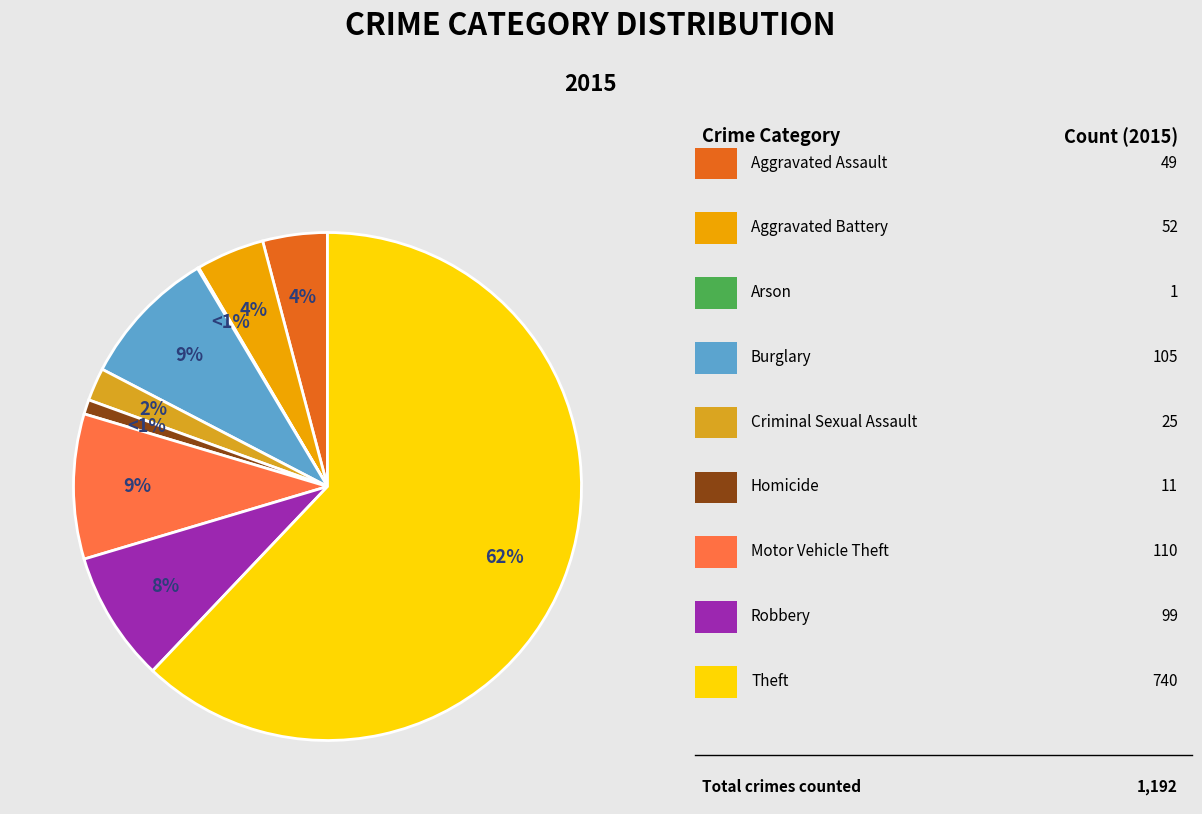

Rank the categories by value from highest to lowest.

Theft, Motor Vehicle Theft, Burglary, Robbery, Aggravated Battery, Aggravated Assault, Criminal Sexual Assault, Homicide, Arson